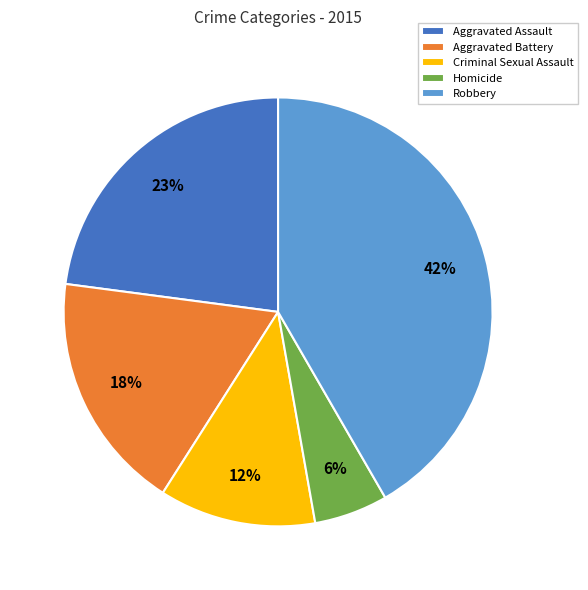

The Aggravated Battery slice represents 18% of the pie. True or false?

True